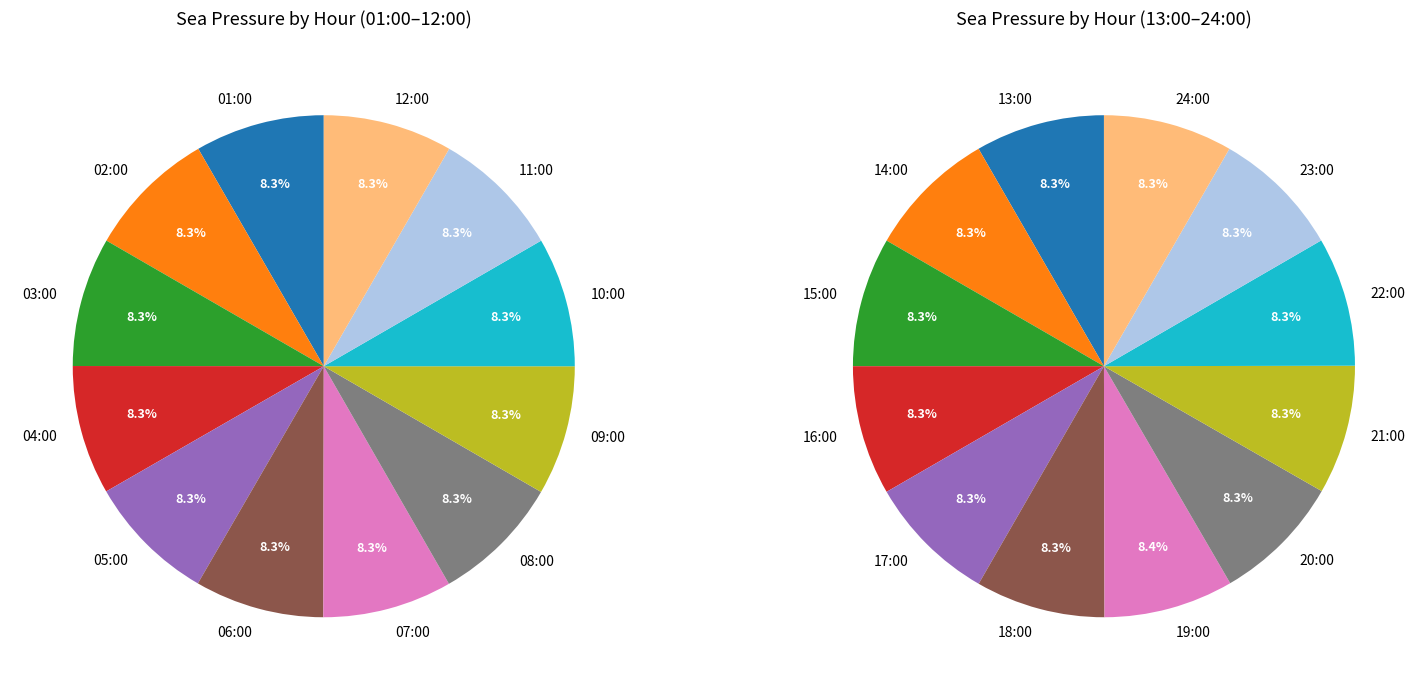

Does 11:00 account for over 50% of the chart?

No